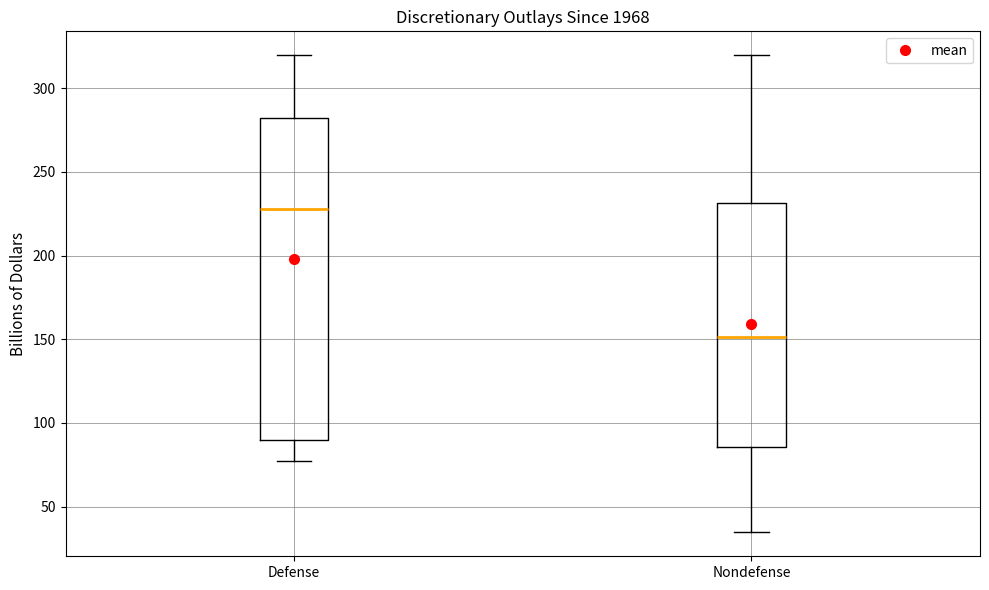

Where is the upper edge of the box for Nondefense on the y-axis? The values are not printed on the chart, so give them approximately, as read against the axis.

230